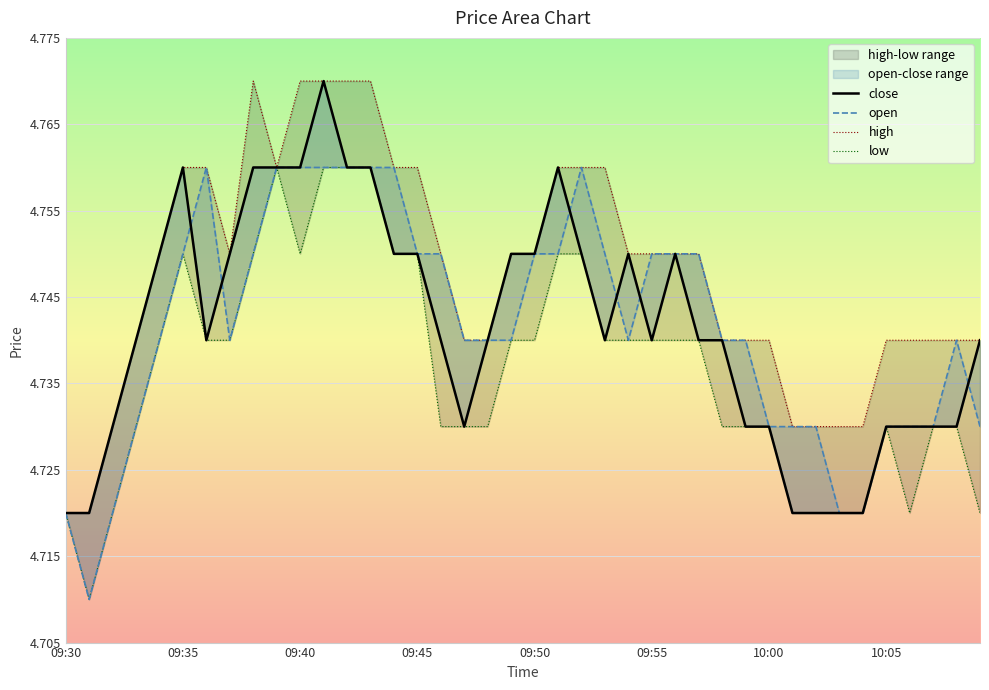

Which series has the largest total across all categories?

high